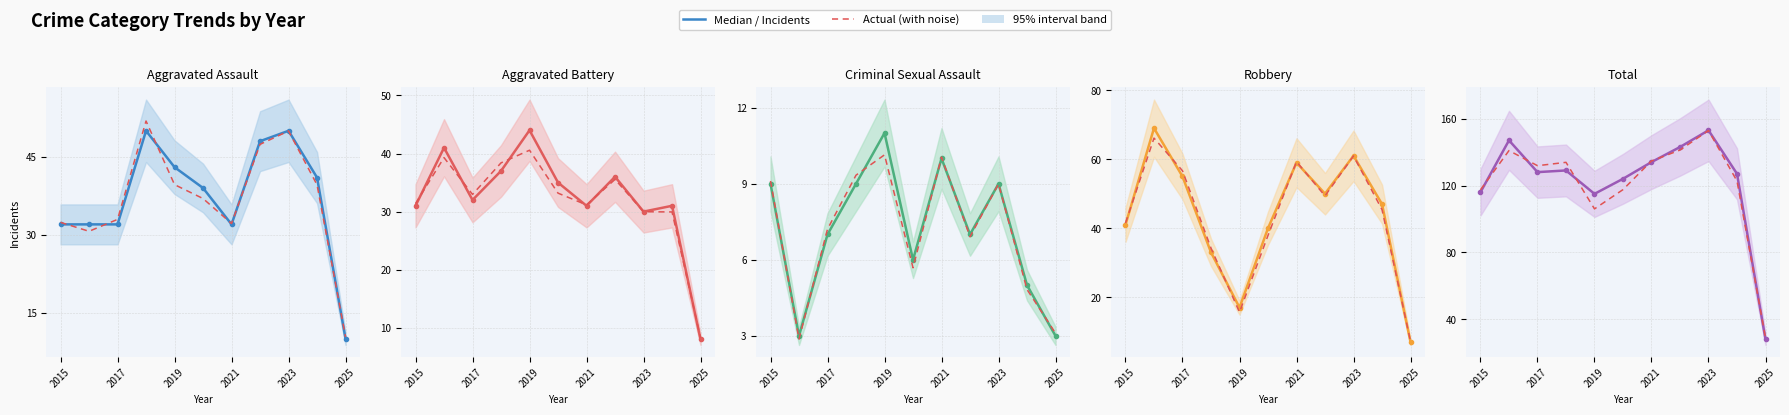

Which has a higher value, 2019 or 2025?

2019